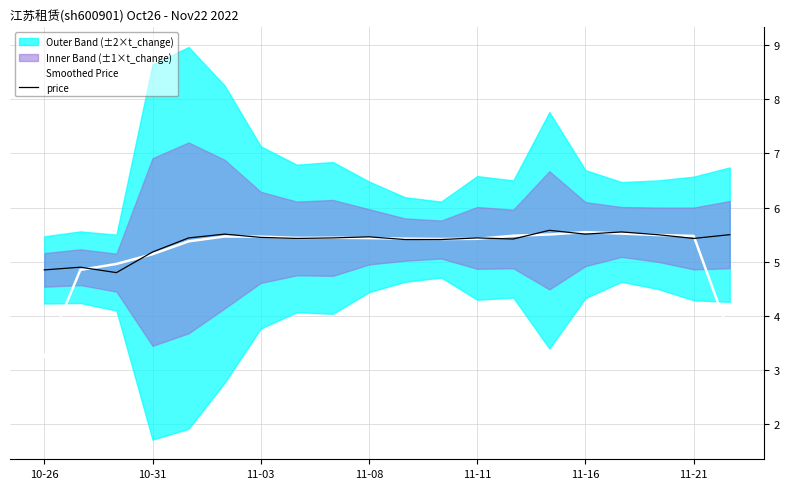

Where is Smoothed Price nearest to the value 4?

19